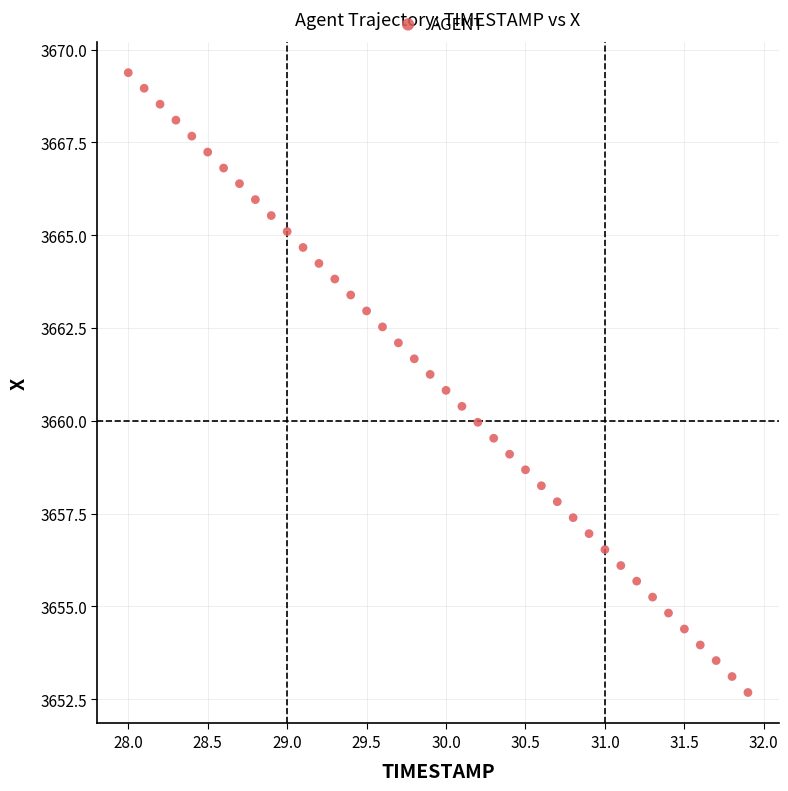

What is the range of Y values (max minus min)?

16.7